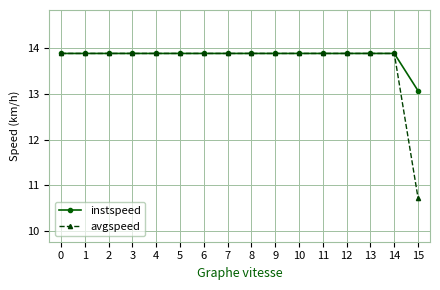

Rank the series by their average value, from lowest to highest.

avgspeed, instspeed